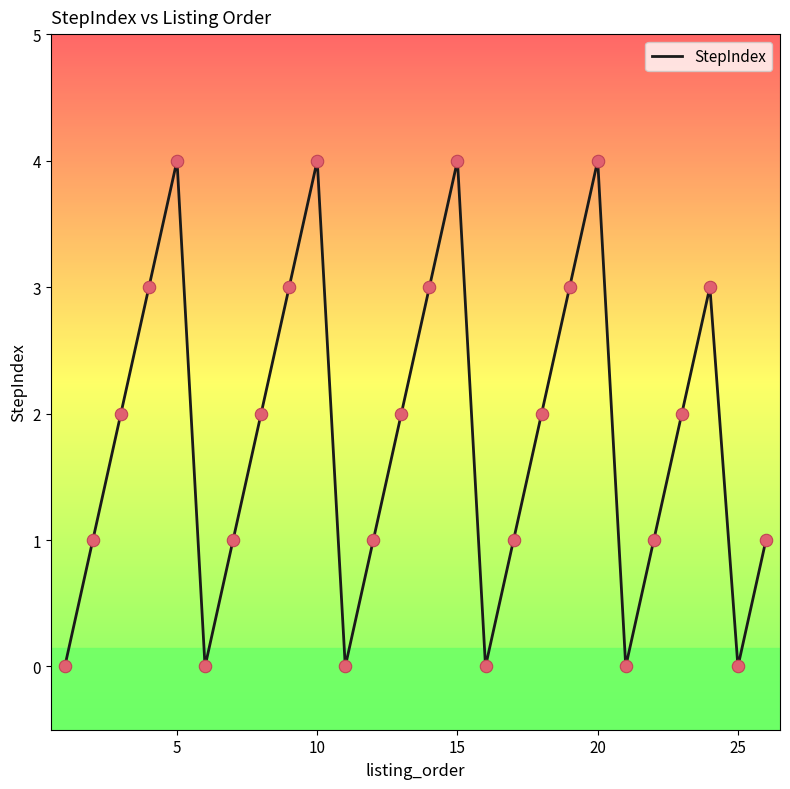

What is the difference between the maximum and minimum values?

4